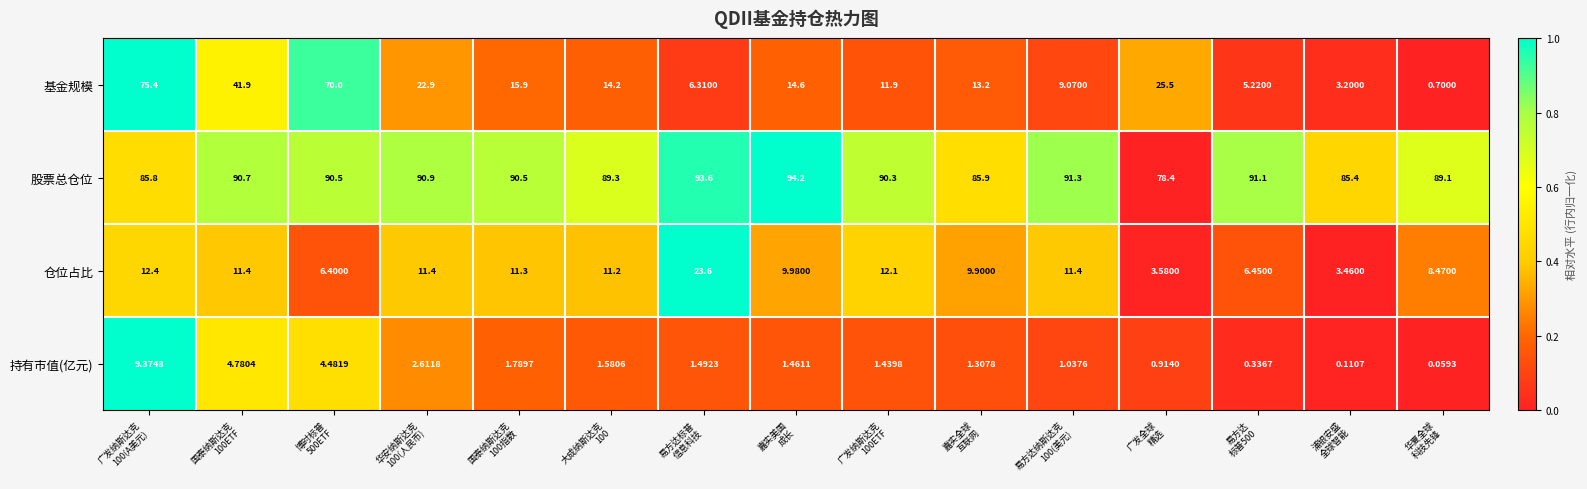

Rank the series at 大成纳斯达克
100 from lowest to highest value.

持有市值(亿元), 仓位占比, 基金规模, 股票总仓位